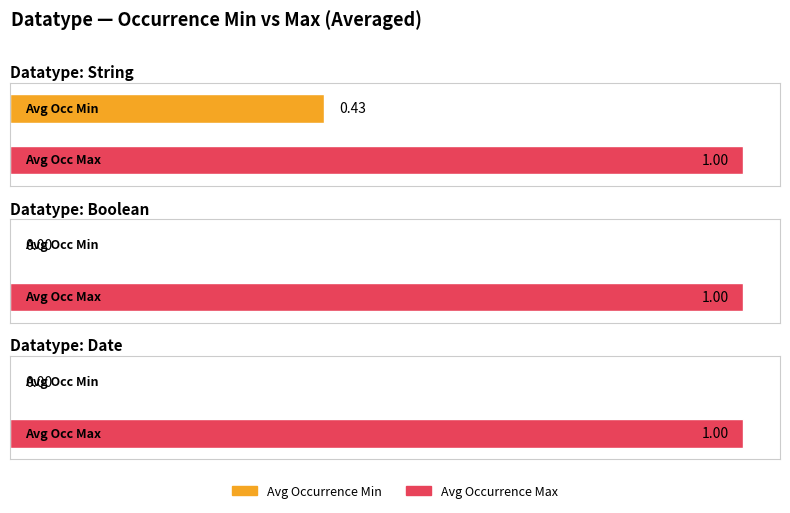

At which label is Occurrence Max closest to 1?

String